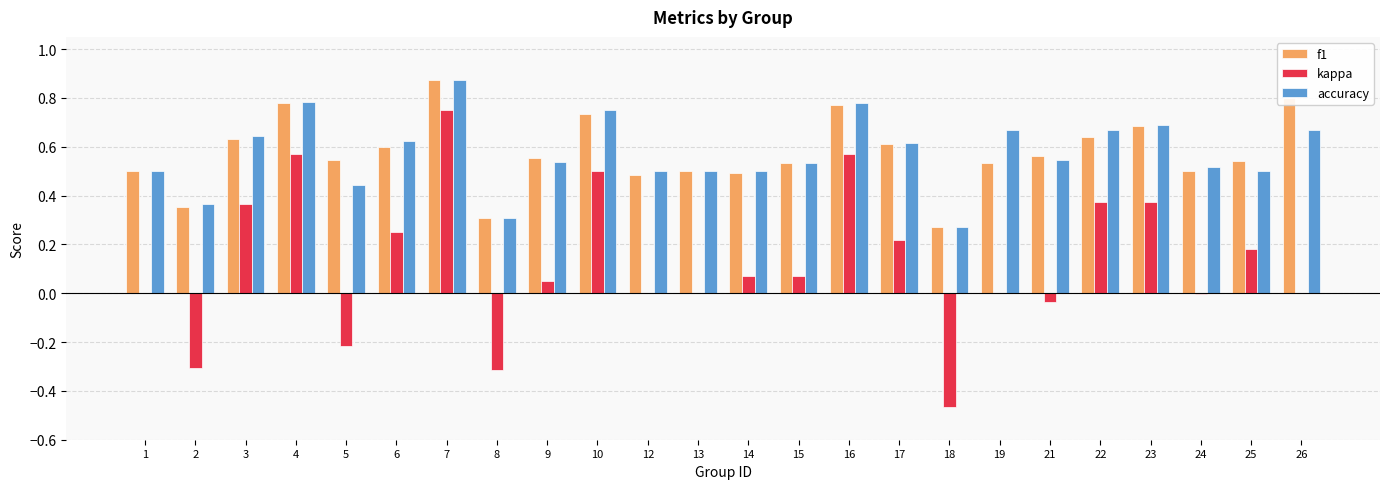

The value of kappa at 12 is 0.0. True or false?

True